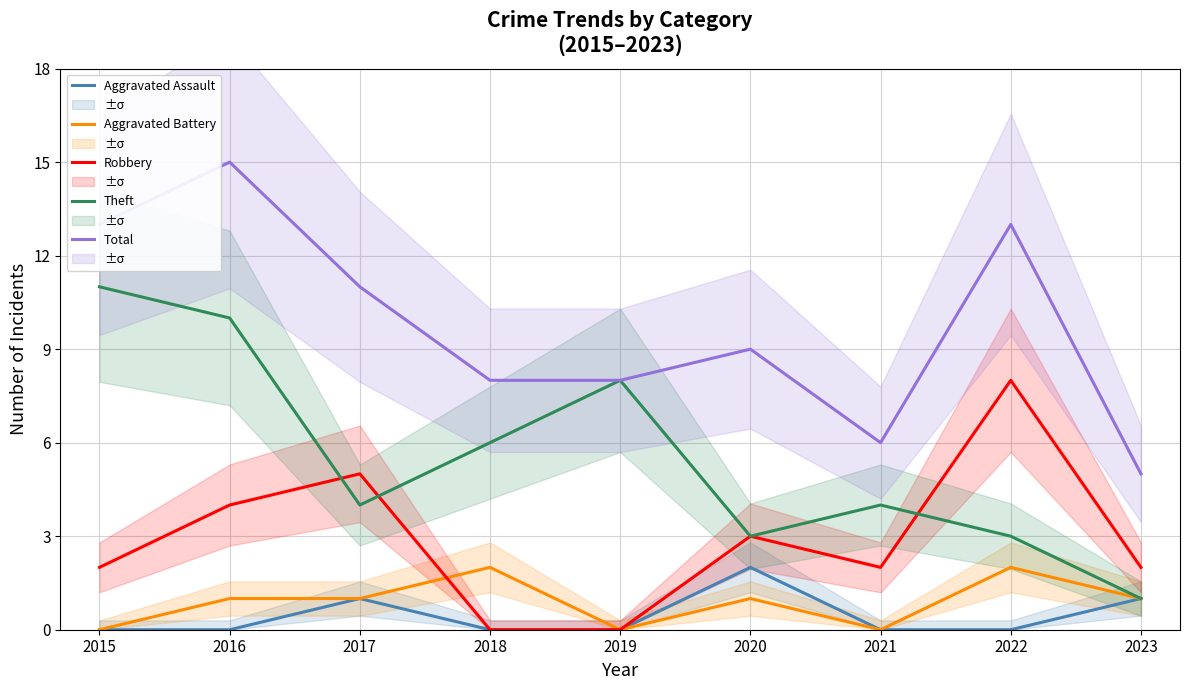

Which series has the largest range (max minus min)?

Theft